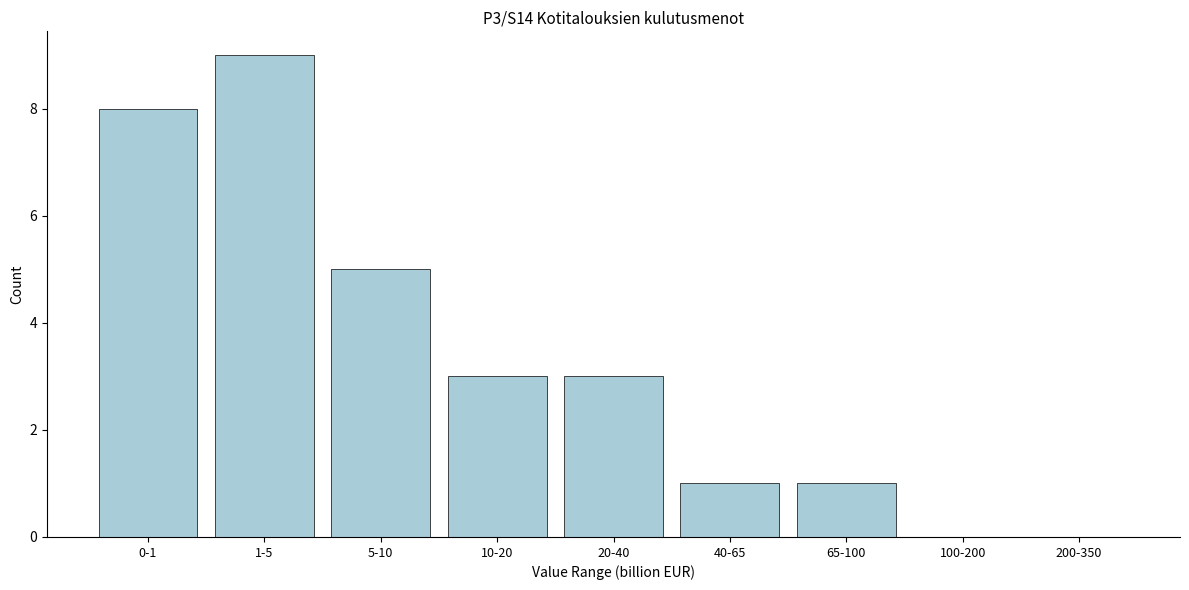

Reading left to right, list all the values displayed in this chart.

0-1=8	1-5=9	5-10=5	10-20=3	20-40=3	40-65=1	65-100=1	100-200=0	200-350=0